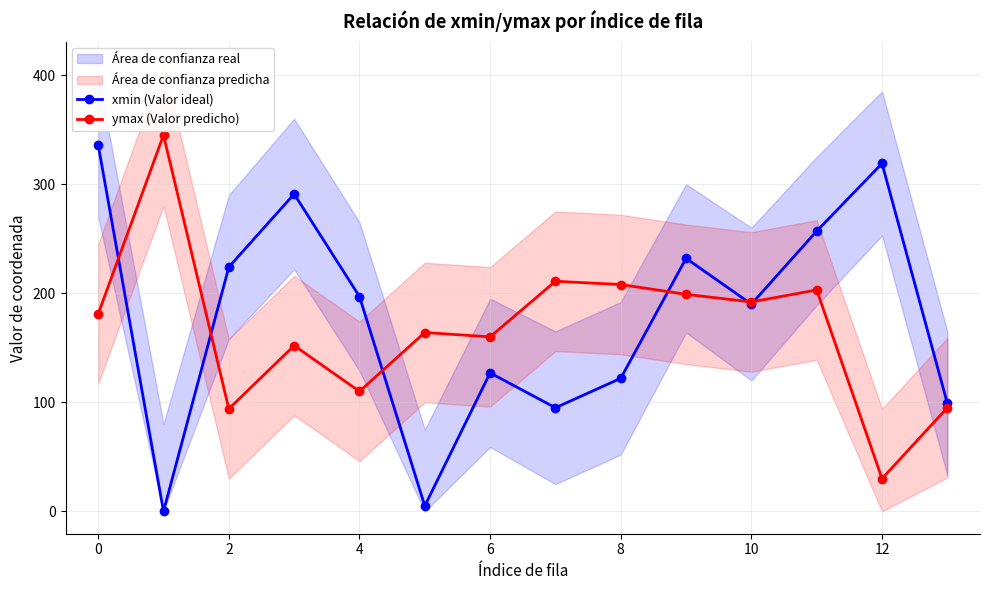

Which series ends up on top after the final intersection of xmin (Valor ideal) and ymax (Valor predicho)?

xmin (Valor ideal)